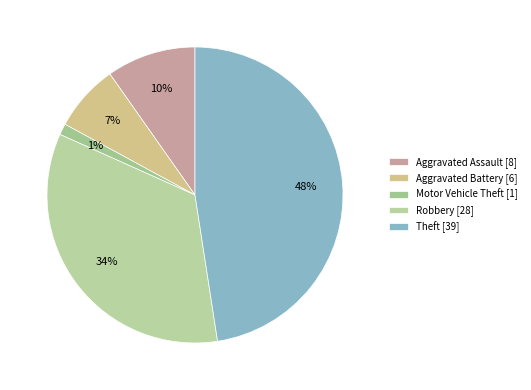

What is the smallest slice in the pie chart?

Motor Vehicle Theft